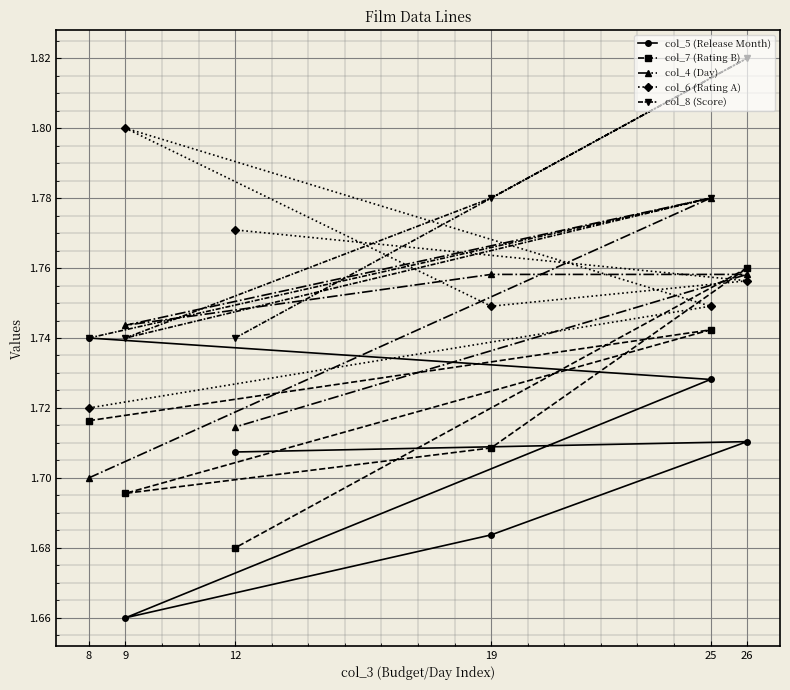

Which category has the lowest value in the col_6 (Rating A) series?

8